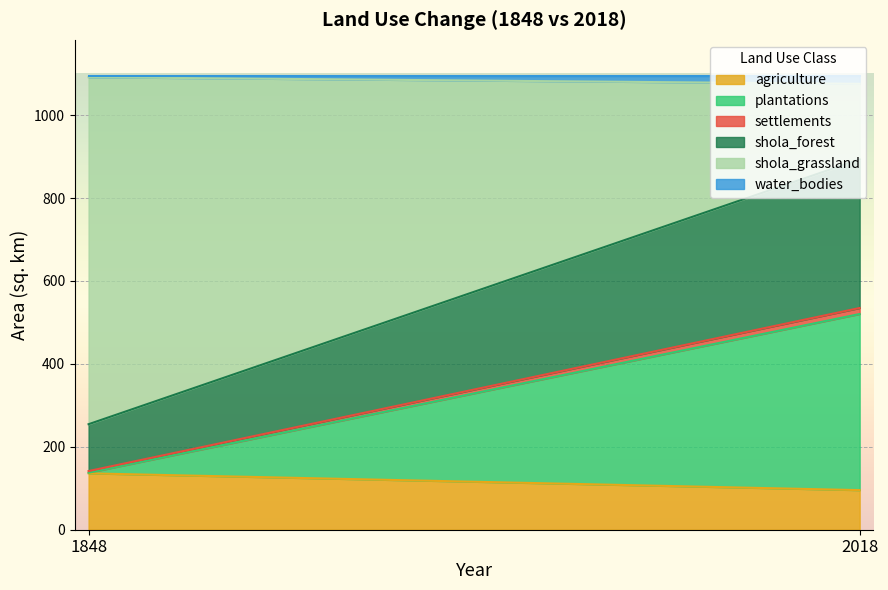

What is the lowest value of the shola_forest series?

113.0